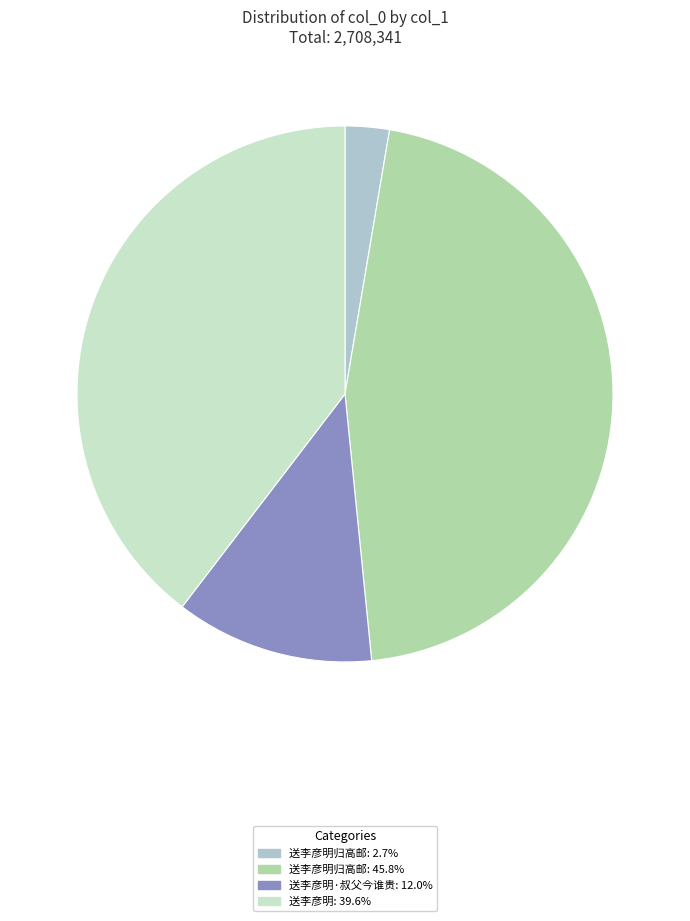

Does 送李彦明归高邮: 2.7% represent more than half of the total?

No